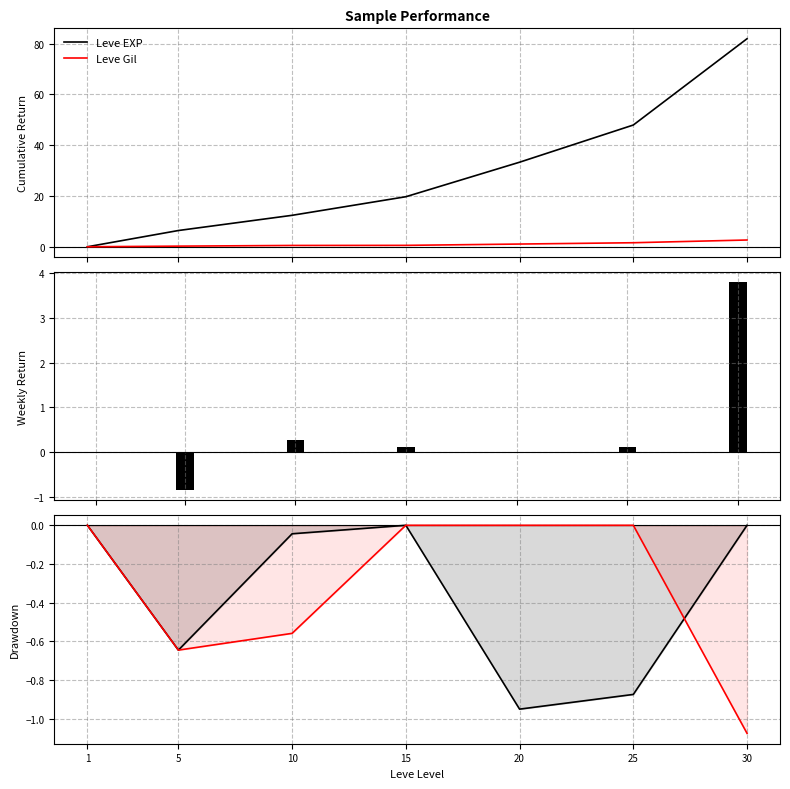

Which series has the largest total across all categories?

Leve EXP